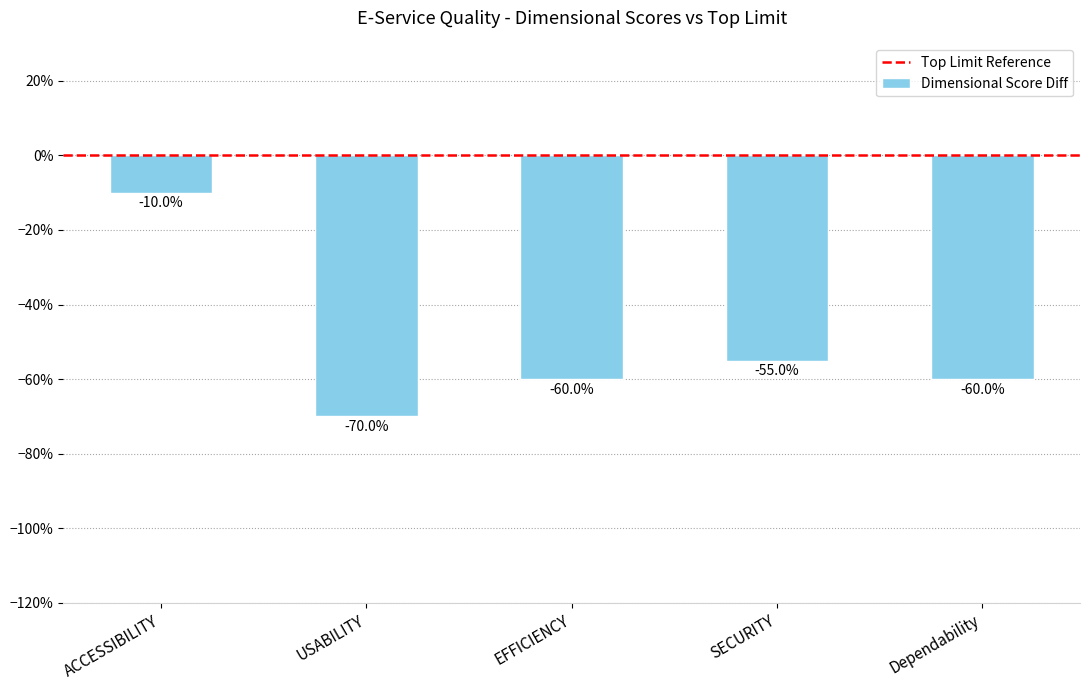

What is the difference between the maximum and minimum values?

60.0